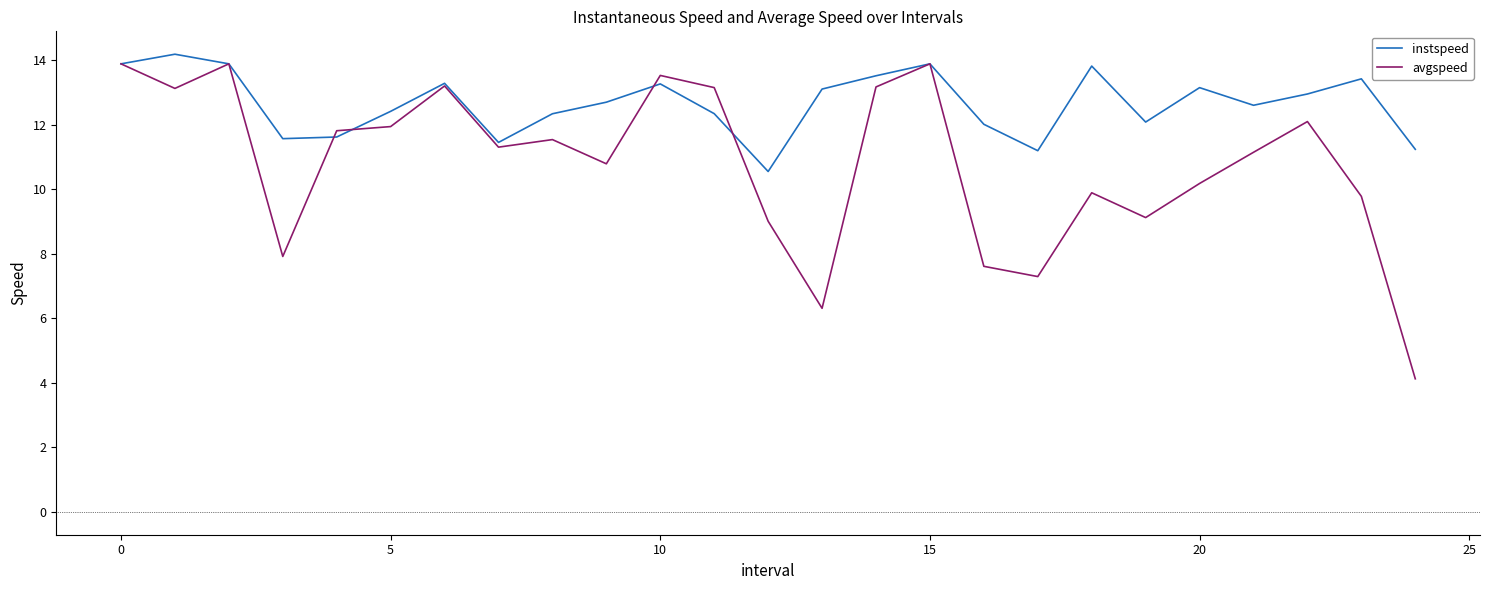

List the series in order of their overall mean, highest first.

instspeed, avgspeed